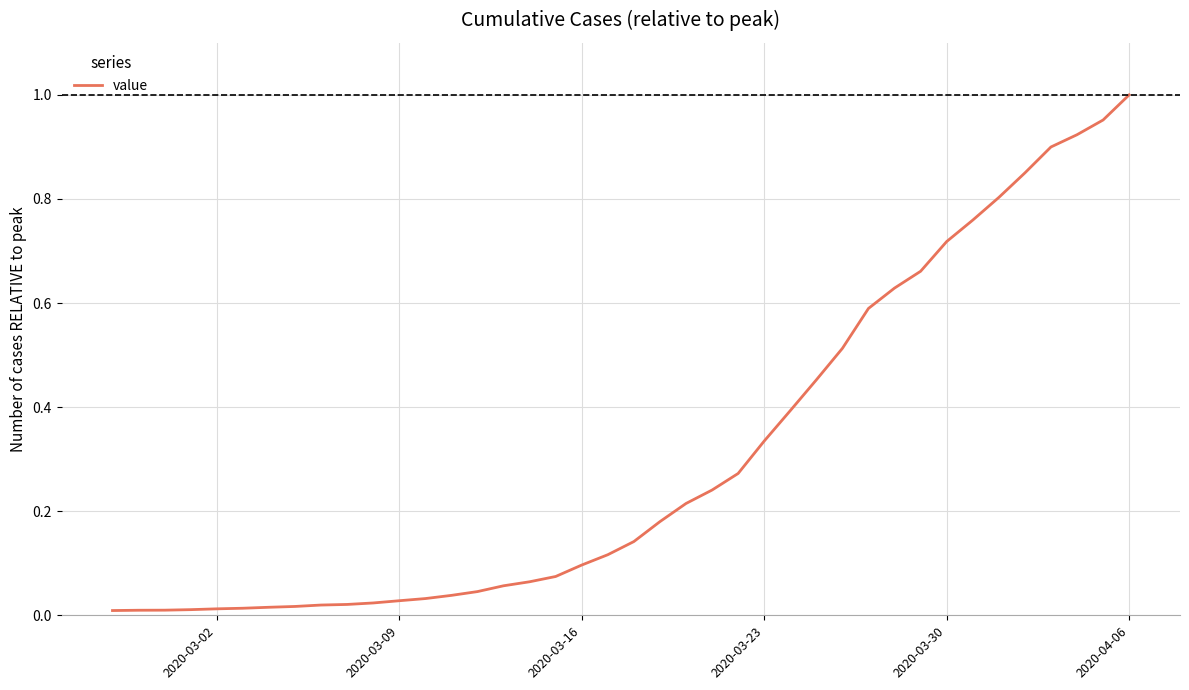

How many lines are shown in the chart?

1